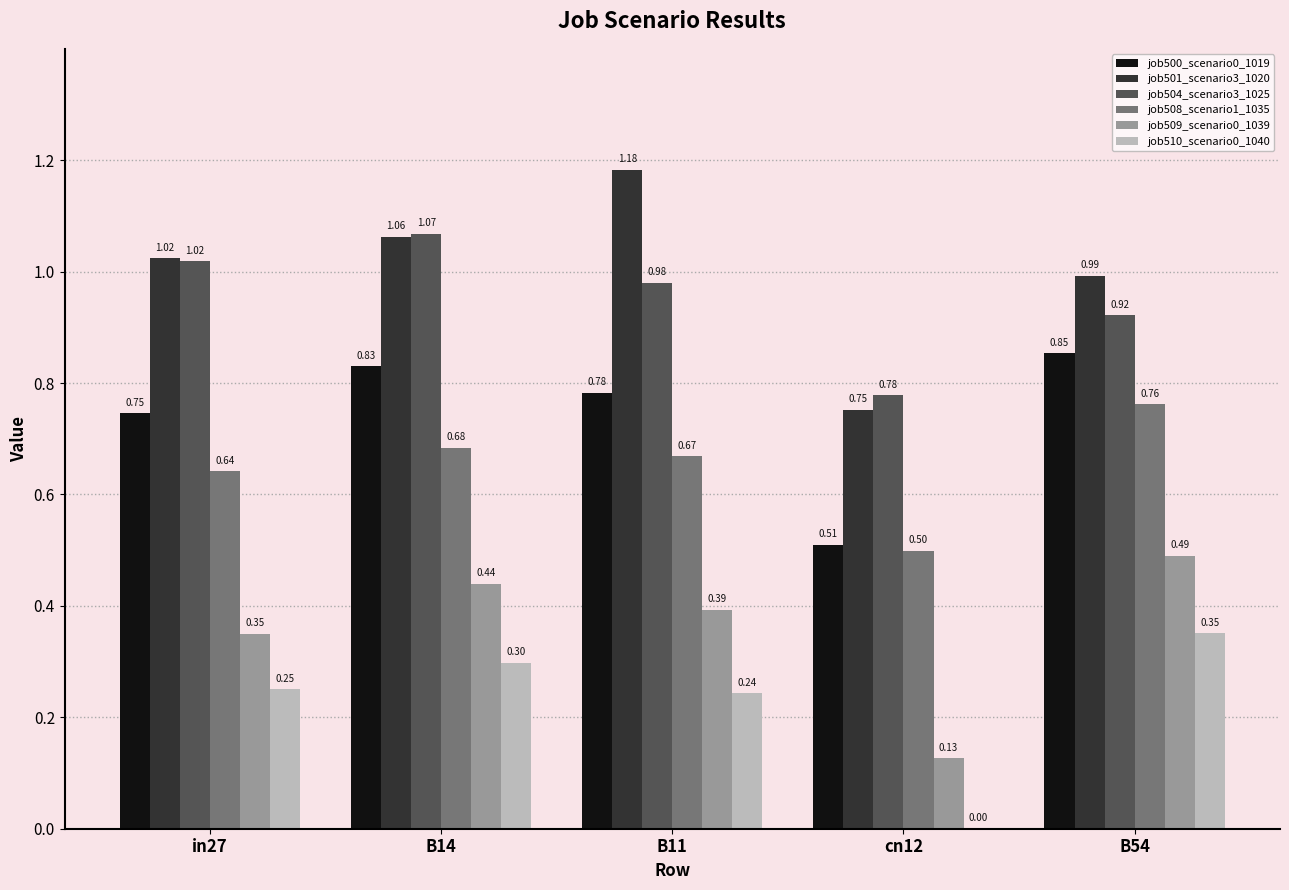

At which label is job501_scenario3_1020 closest to 0?

cn12